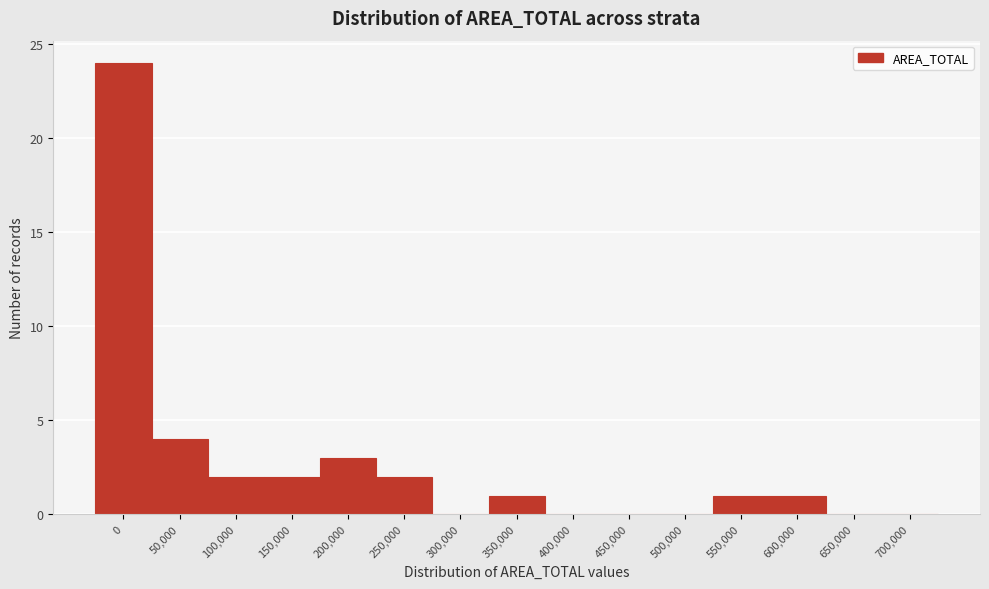

Reading left to right, what are all the values shown in this chart?

0=24	50,000=4	100,000=2	150,000=2	200,000=3	250,000=2	300,000=0	350,000=1	400,000=0	450,000=0	500,000=0	550,000=1	600,000=1	650,000=0	700,000=0